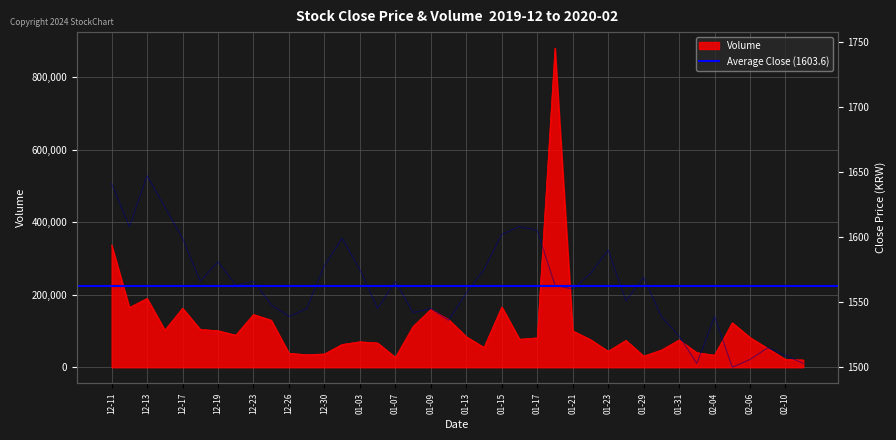

At which category is the sum across all series the highest?

2020-01-20